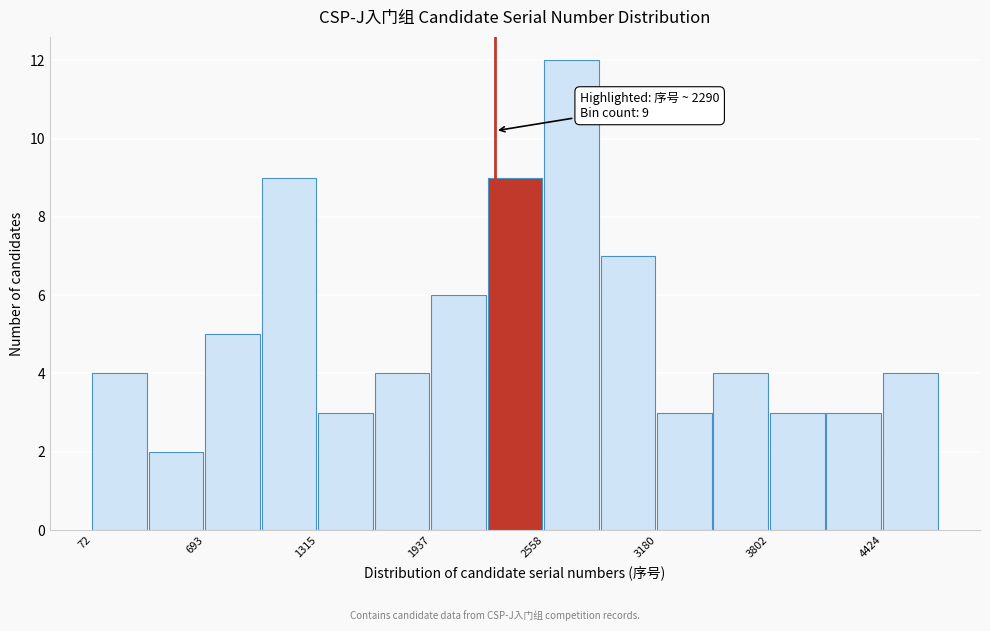

Around what value on the x-axis is the tallest bar? Give the approximate position of its centre, as read against the axis.

2700